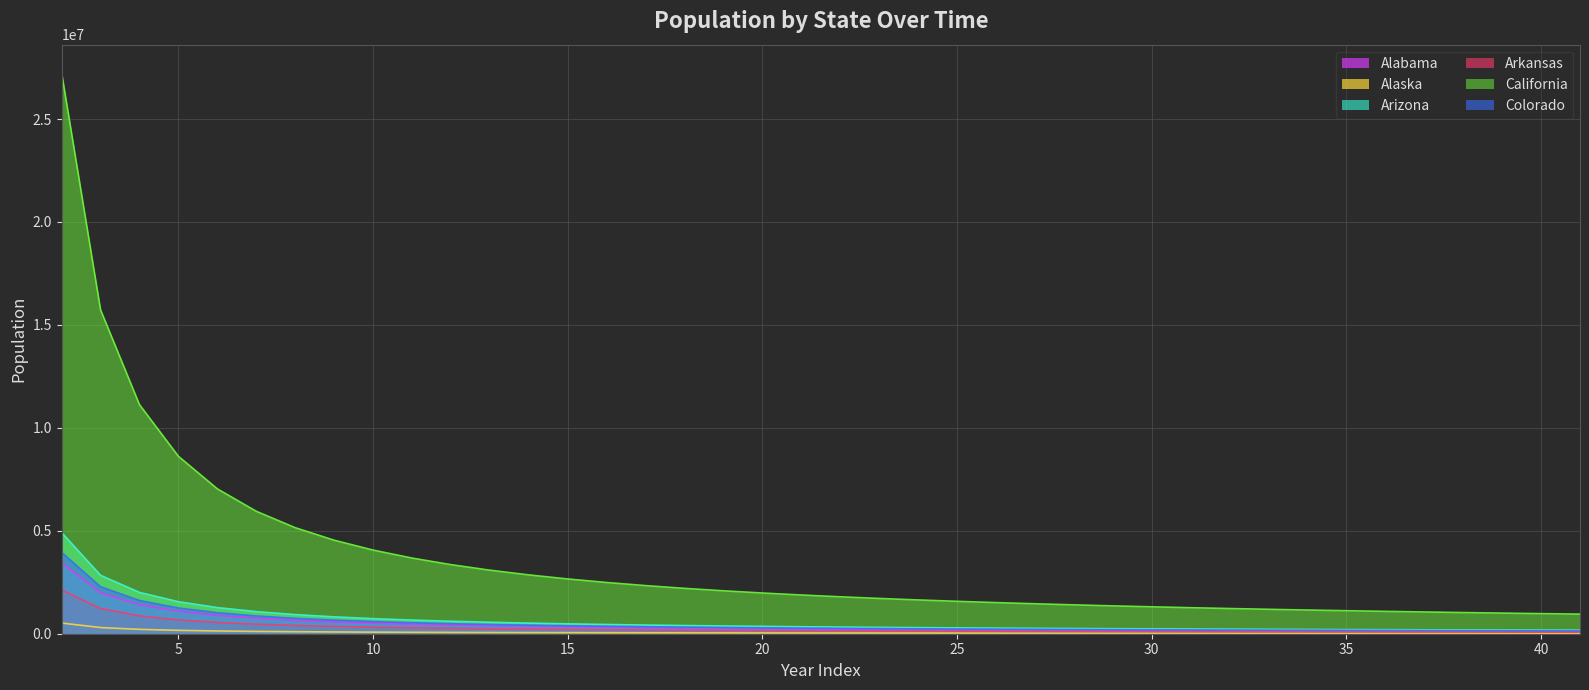

At which category does the chart reach its minimum across all series?

41